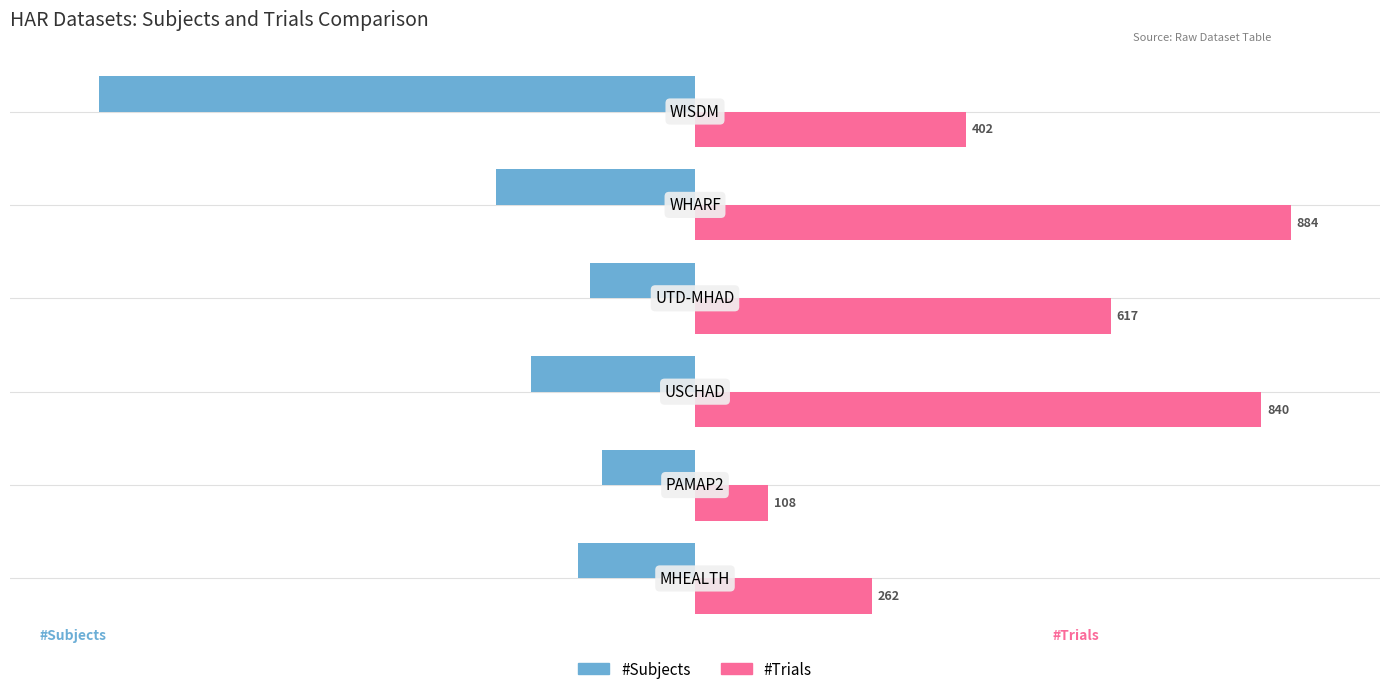

What are all the series names shown in the legend?

#Subjects, #Trials